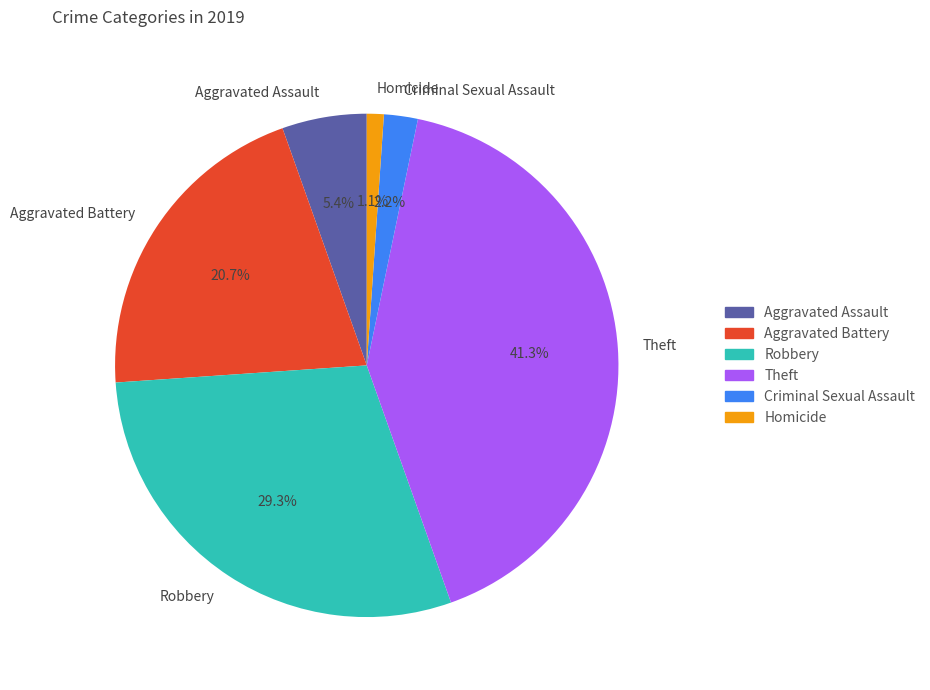

What is the ratio of the value at Aggravated Battery to the value at Theft?

0.5